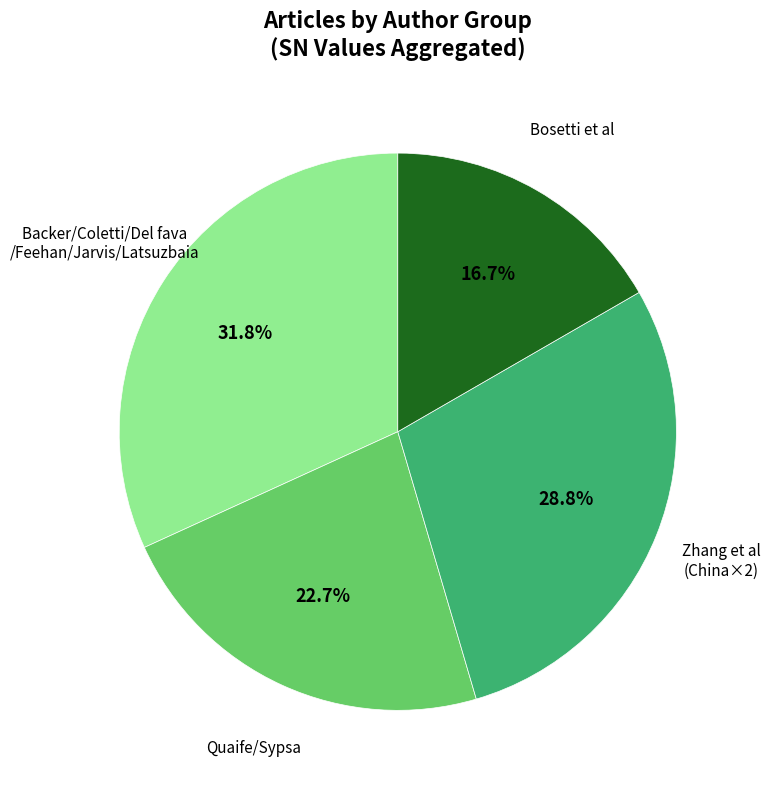

Does any single category account for the majority?

No